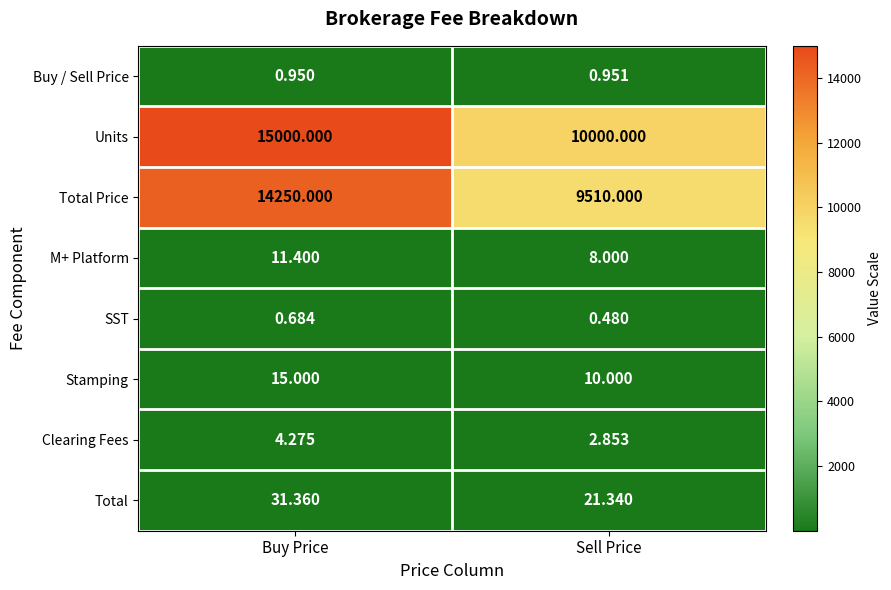

Which series has the largest total across all categories?

Units